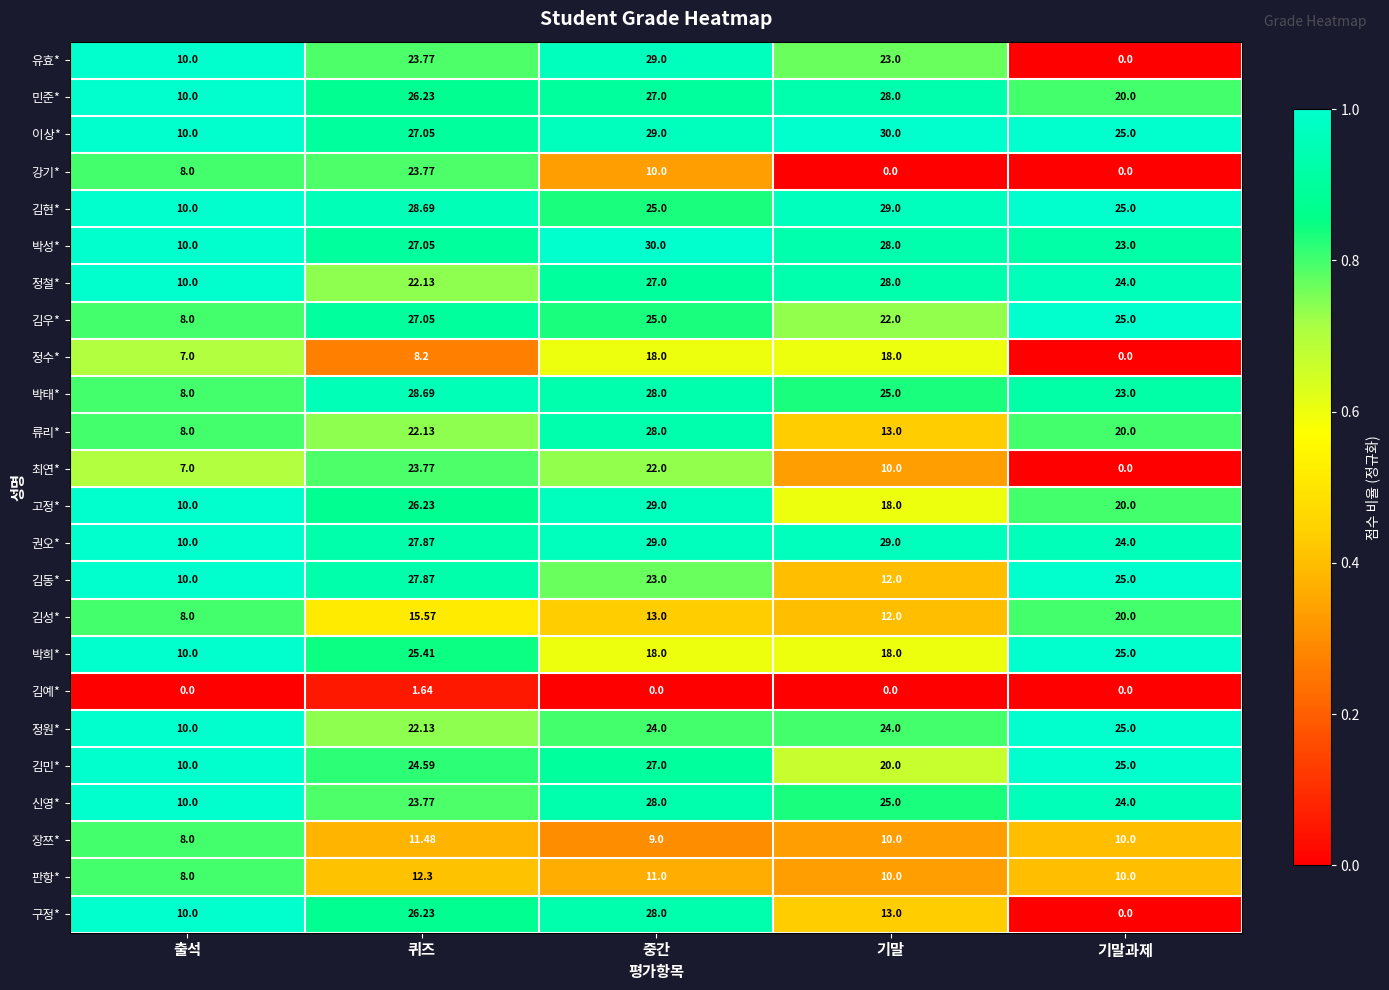

Where is 정철* nearest to the value 19?

퀴즈